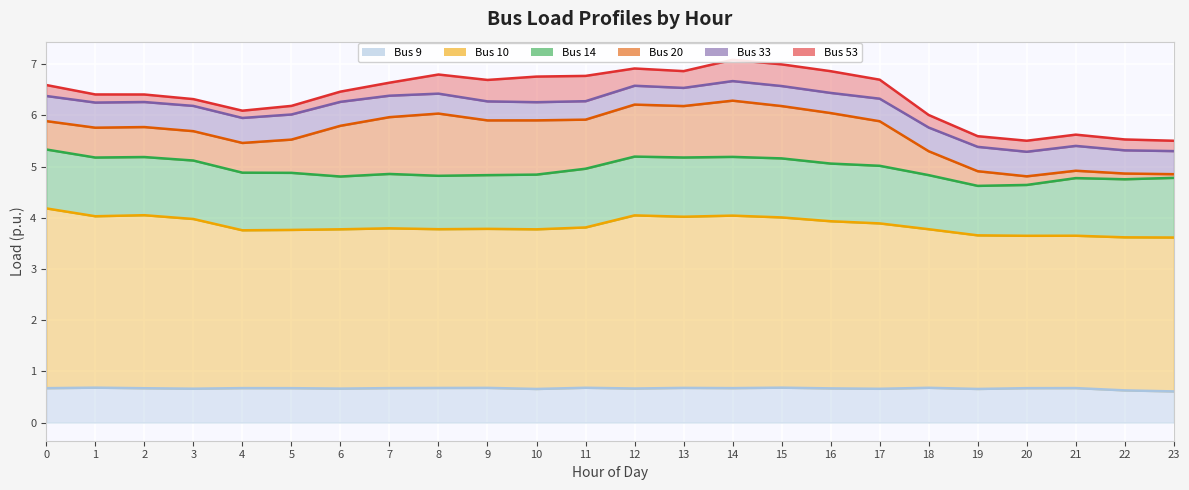

At which category does Bus 10 reach its first local peak?

2